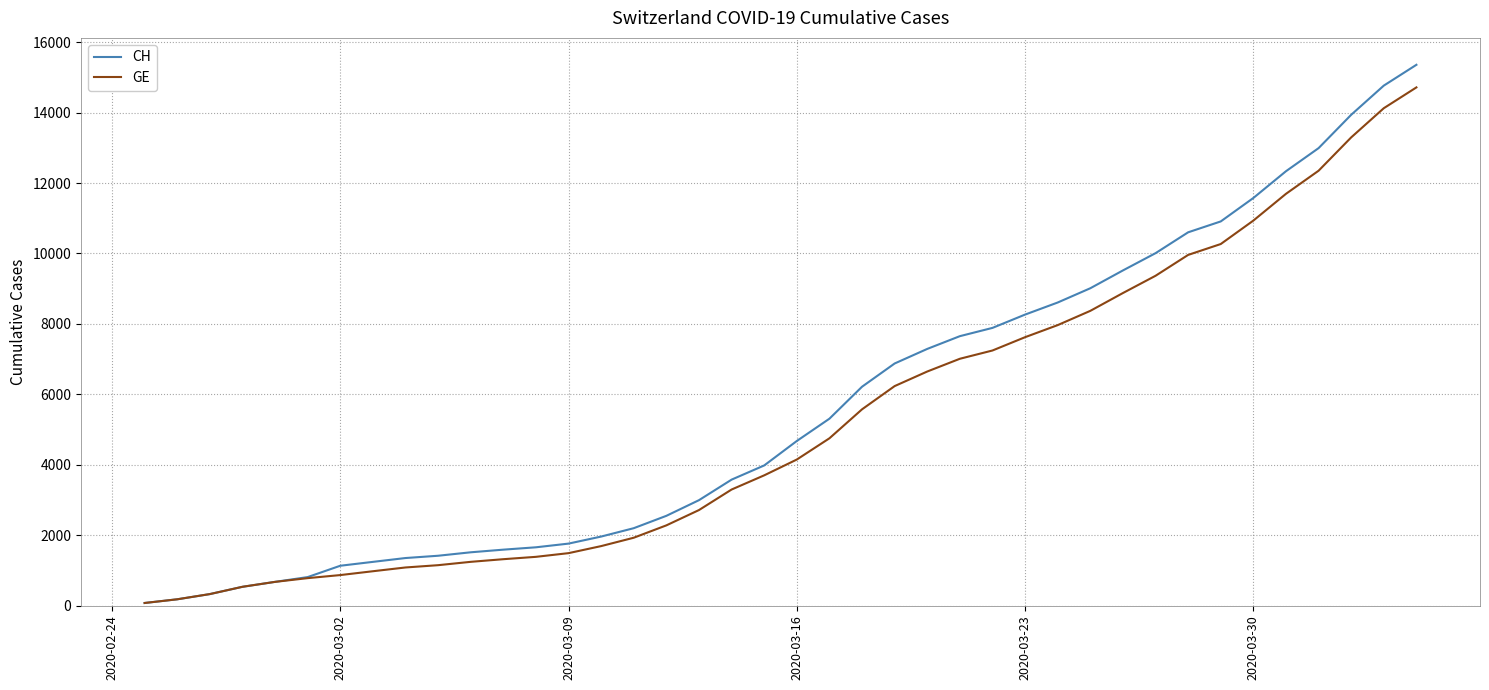

Reading right to left, what are all the values shown in this chart?

CH: 15359	14768	13939	12992	12336	11576	10910	10601	10008	9518	9012	8607	8264	7886	7651	7289	6875	6215	5307	4674	3979	3576	2993	2548	2197	1959	1759	1654	1587	1512	1414	1349	1240	1130	808	672	532	325	177	72
GE: 14717	14126	13297	12350	11694	10934	10268	9959	9366	8876	8370	7965	7622	7244	7009	6647	6233	5573	4750	4147	3698	3295	2712	2277	1926	1688	1488	1383	1316	1241	1146	1081	974	865	778	672	532	325	177	72